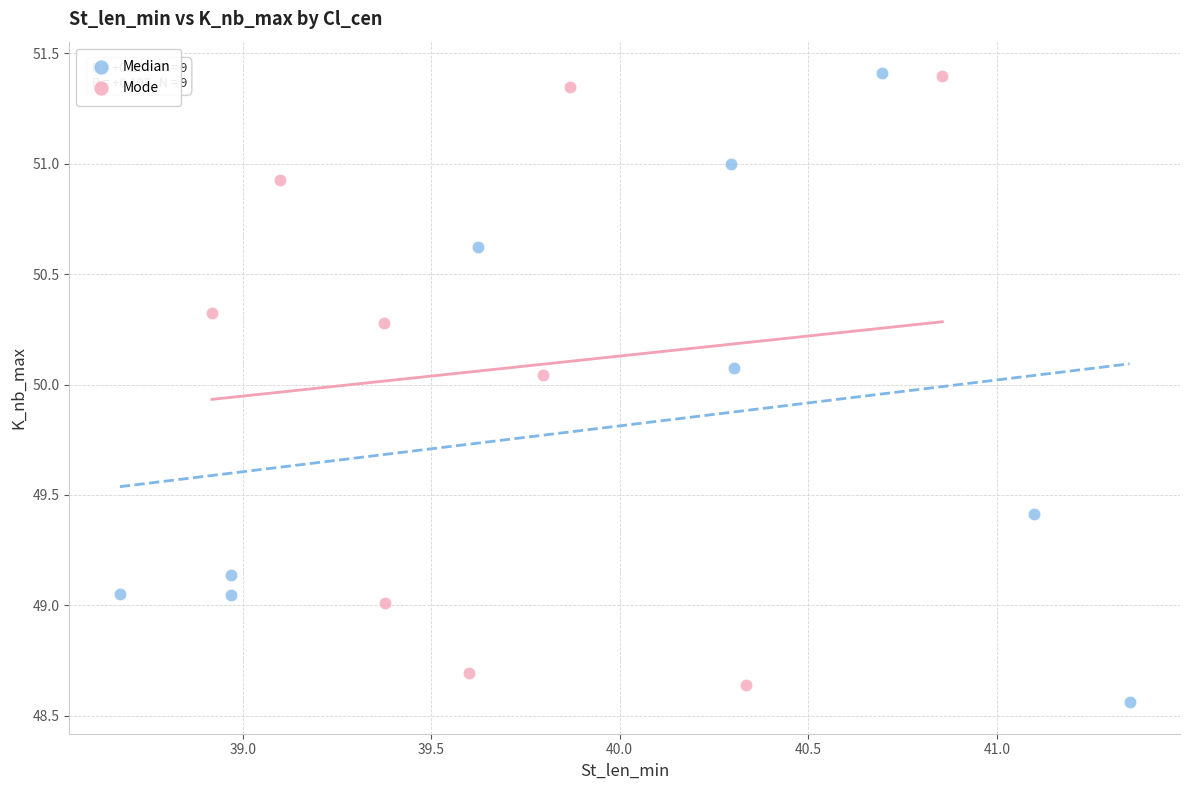

What are all the series names shown in the legend?

Median, Mode